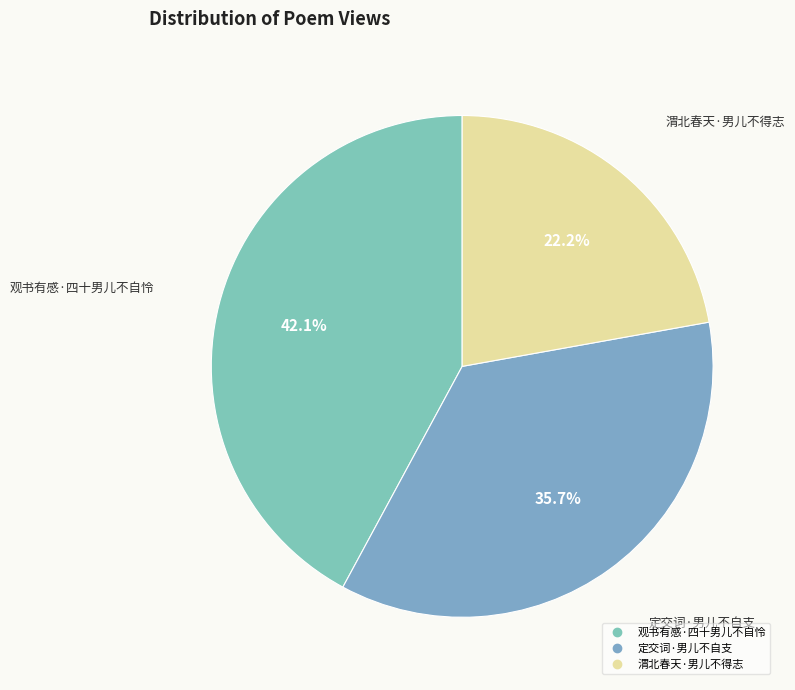

Which has a higher value, 渭北春天·男儿不得志 or 观书有感·四十男儿不自怜?

观书有感·四十男儿不自怜